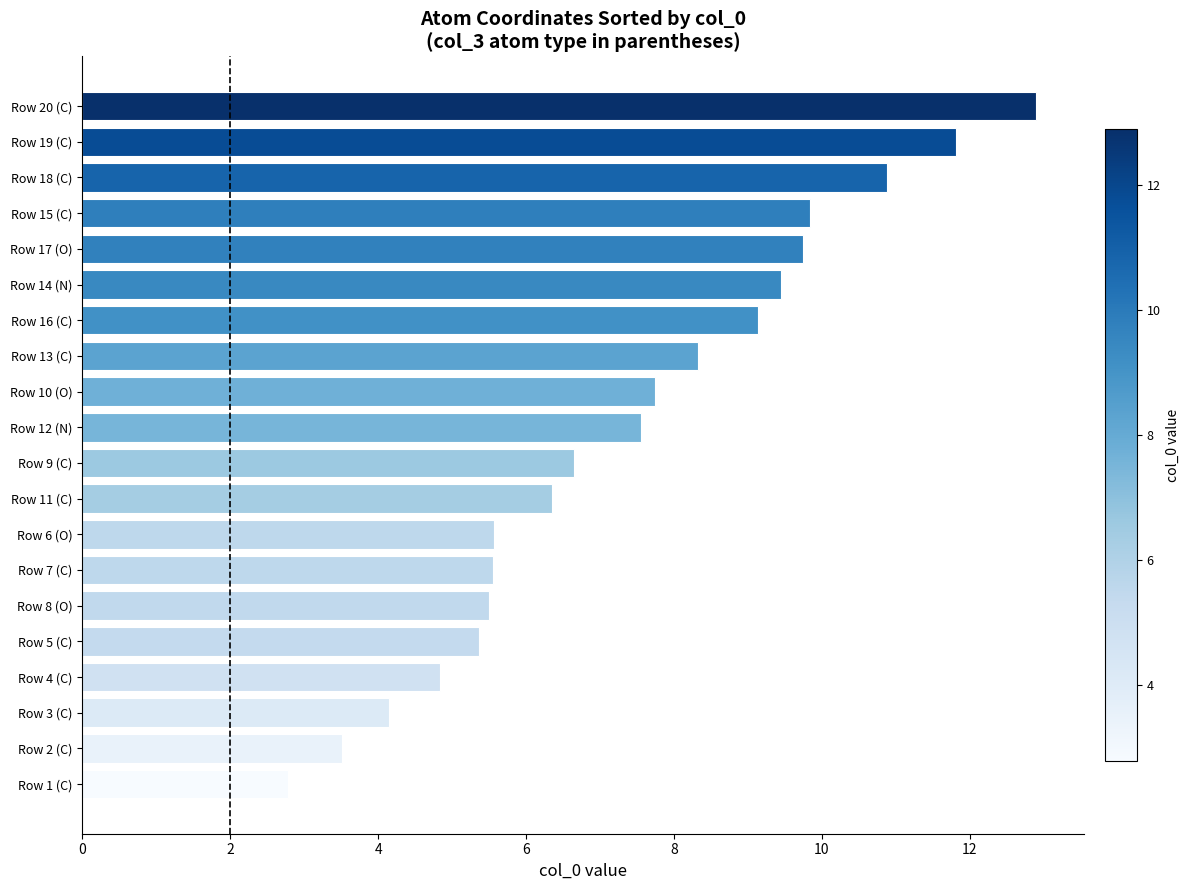

Between Row 14 (N) and Row 9 (C), which is larger?

Row 14 (N)